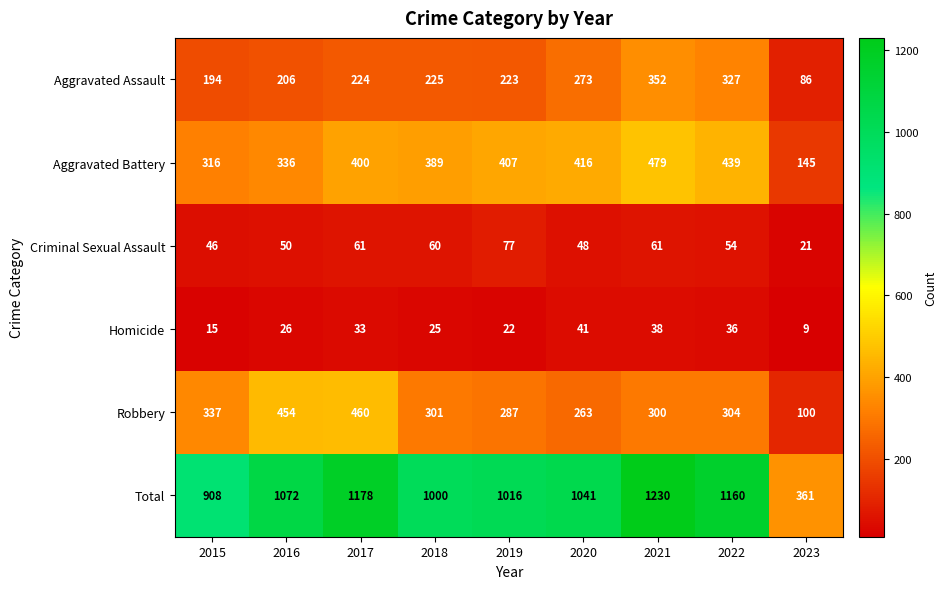

What is the sum of all Aggravated Assault values?

2110